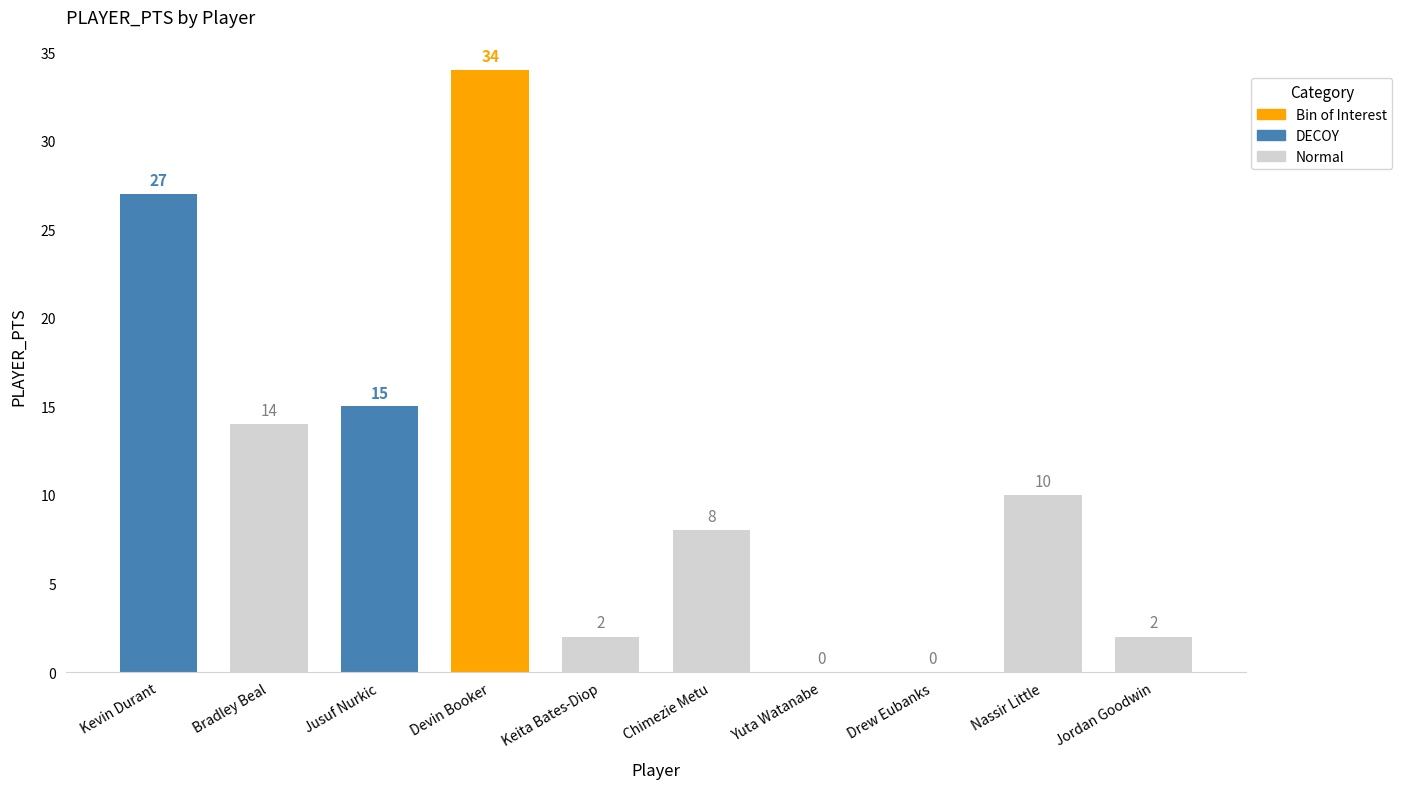

At which category does the chart reach its peak across all series?

Devin Booker